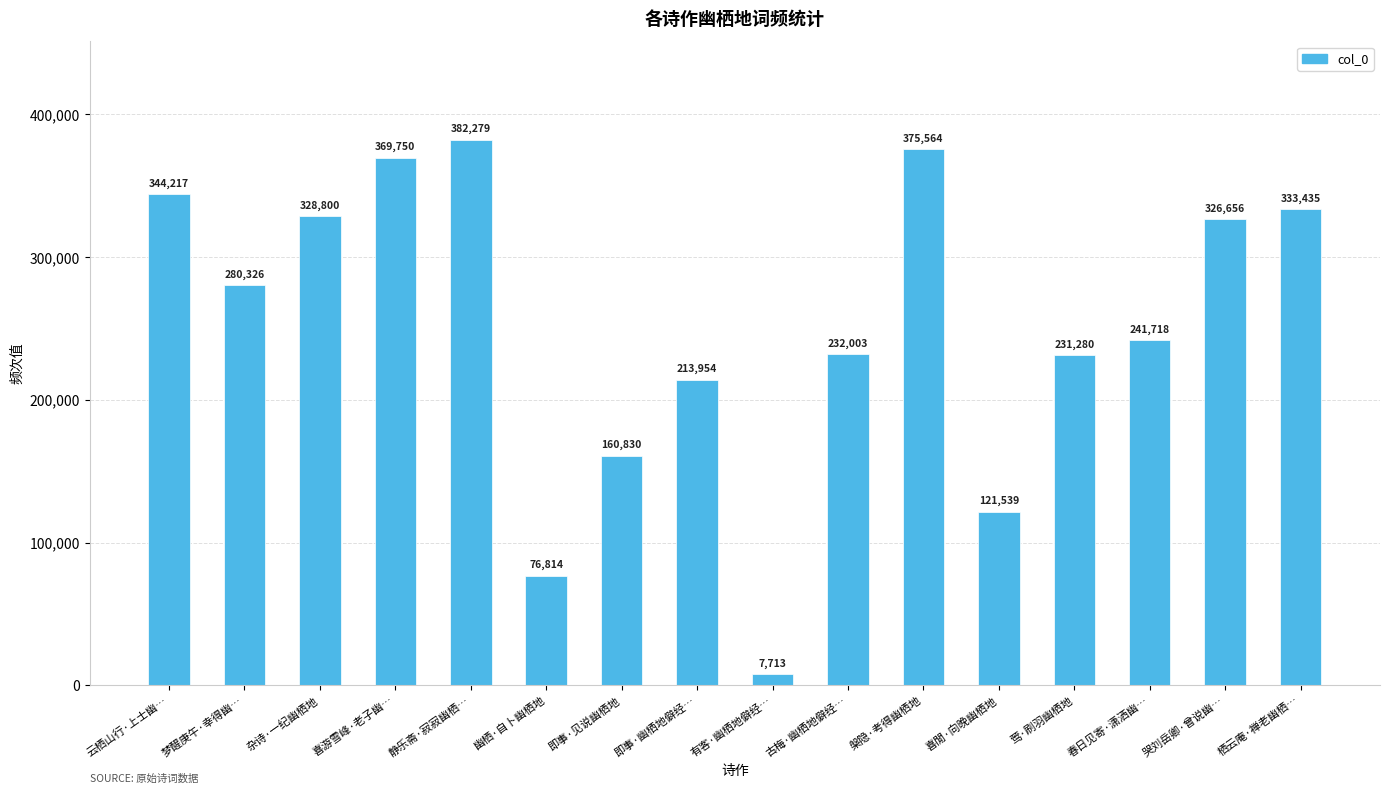

How many data points does each series have?

16